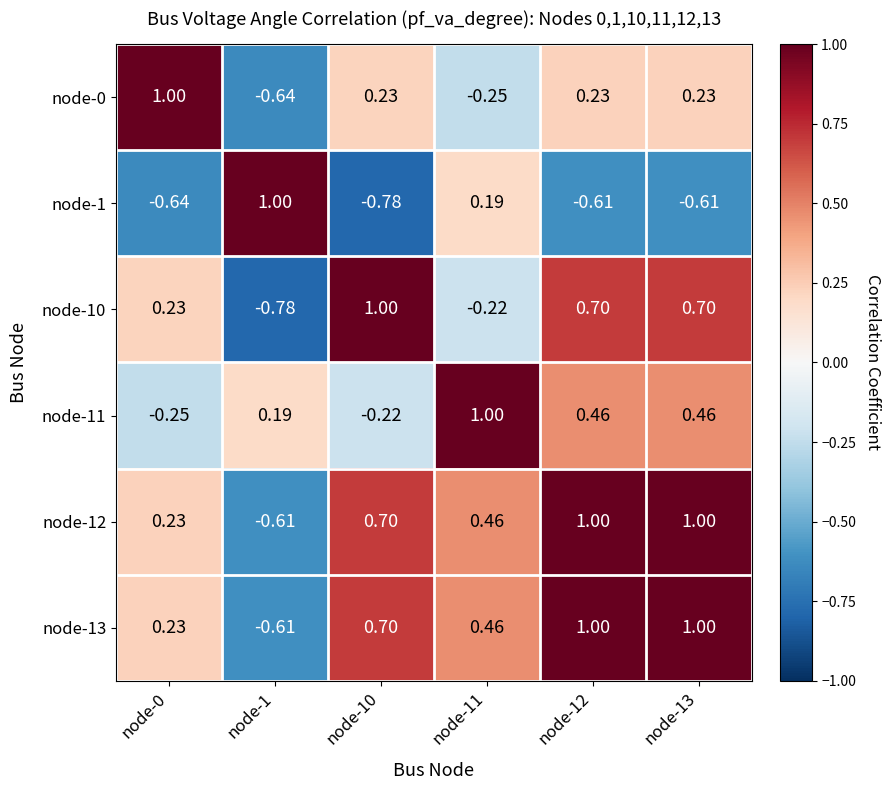

Rank the series at node-10 from lowest to highest value.

node-1, node-11, node-0, node-13, node-12, node-10